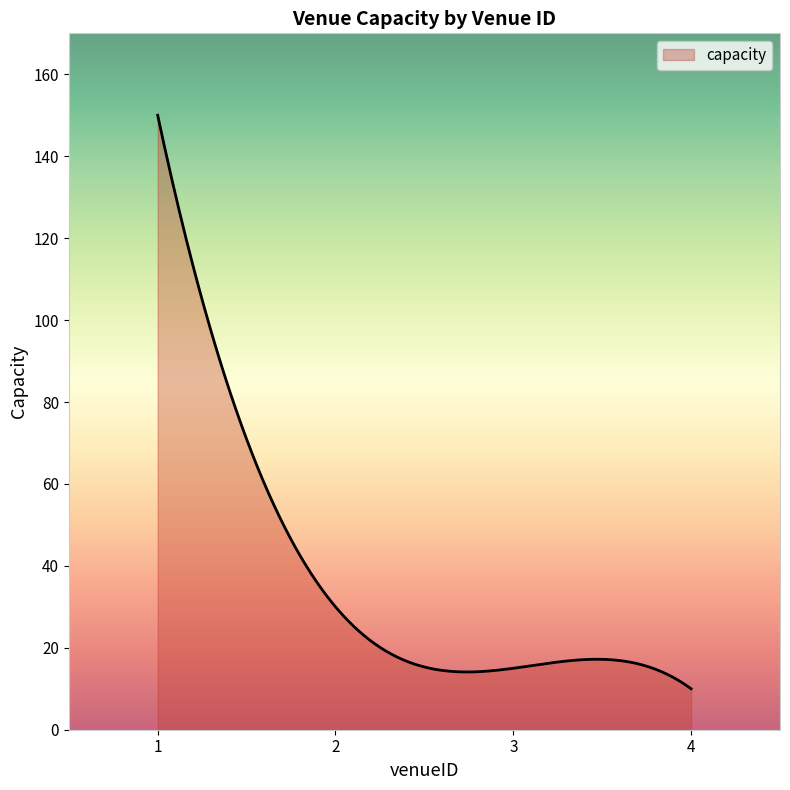

What is the maximum value shown in the chart?

150.0